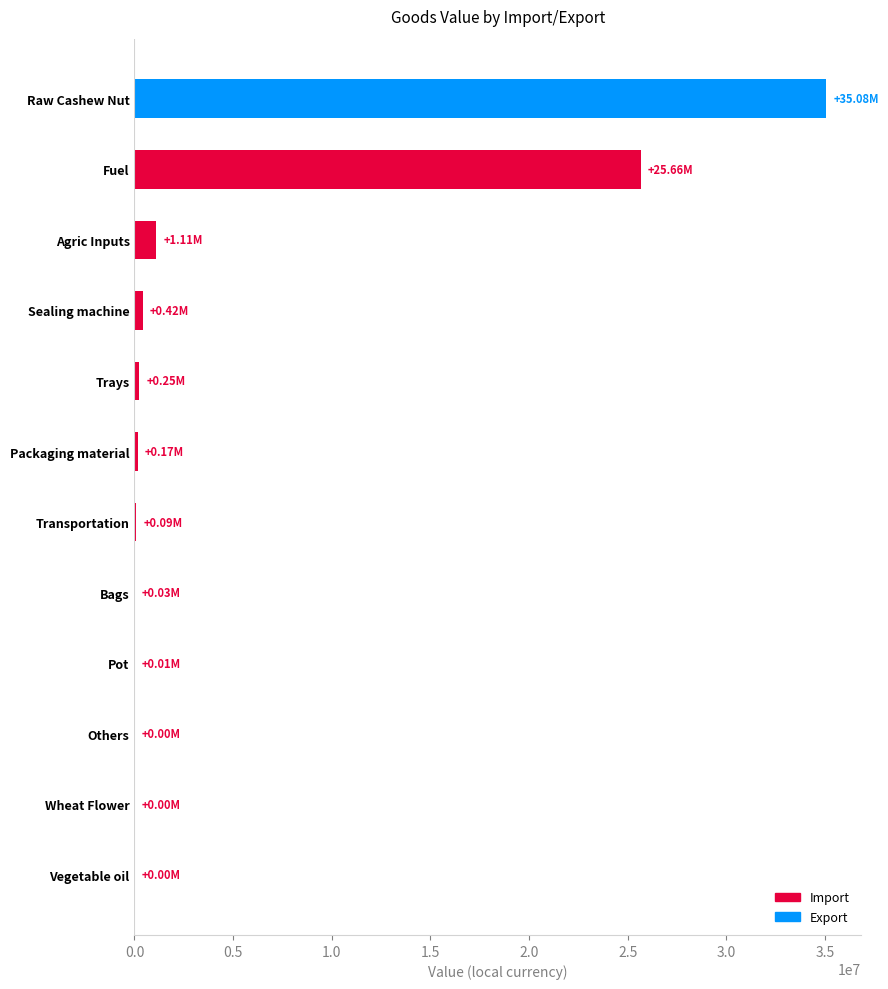

Where is the data nearest to the value 17540147?

Fuel